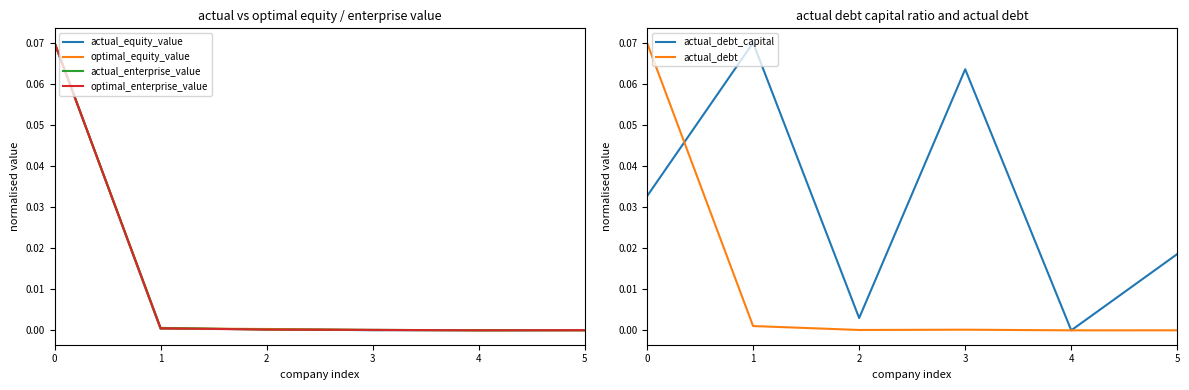

Rank the categories by optimal_equity_value value from lowest to highest.

5, 4, 3, 2, 1, 0